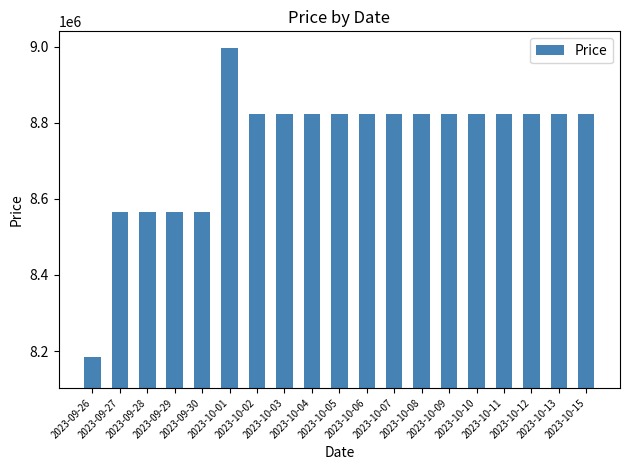

Are the bars grouped side by side (vs. stacked)?

No